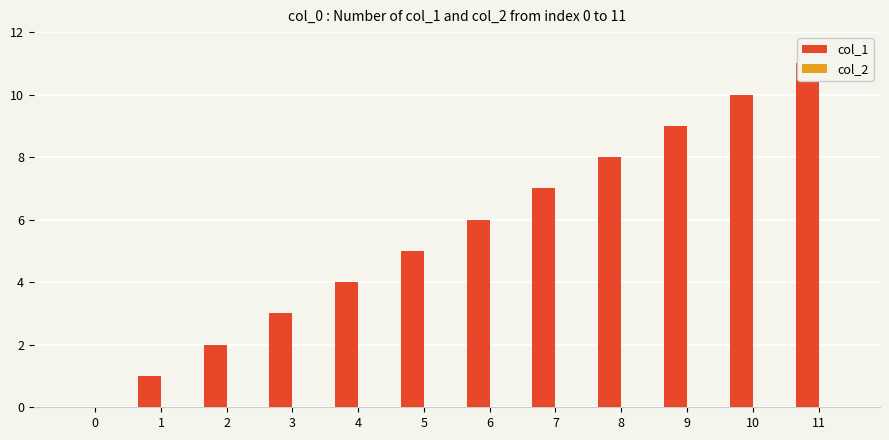

What is the difference between the second highest and minimum values in the col_1 series?

10